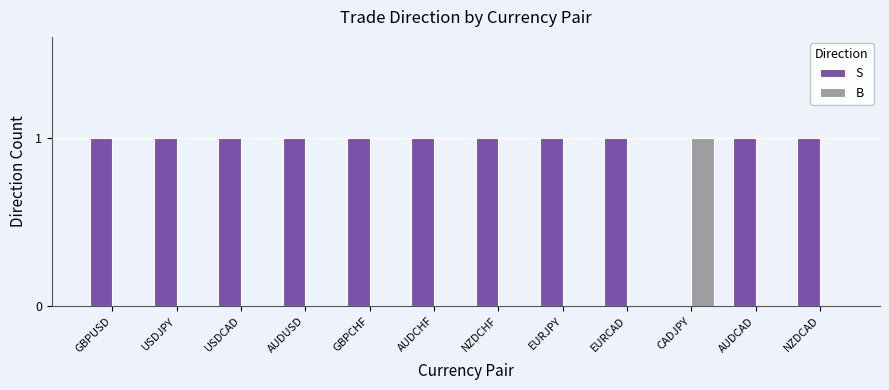

Is the value of B at EURCAD greater than the value of S at EURJPY?

No